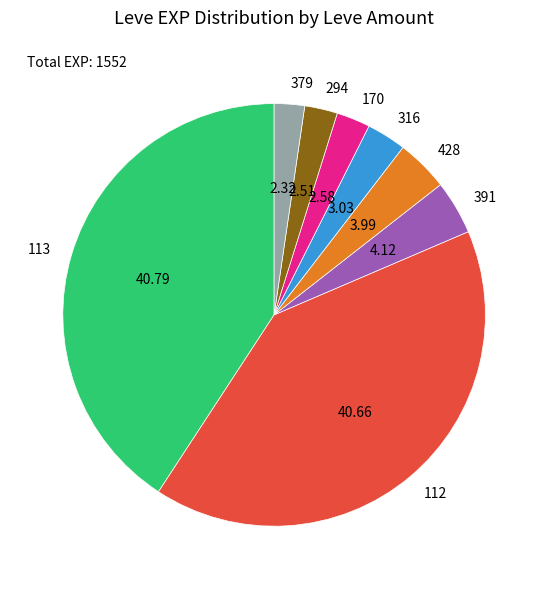

Count the number of slices in the pie.

8